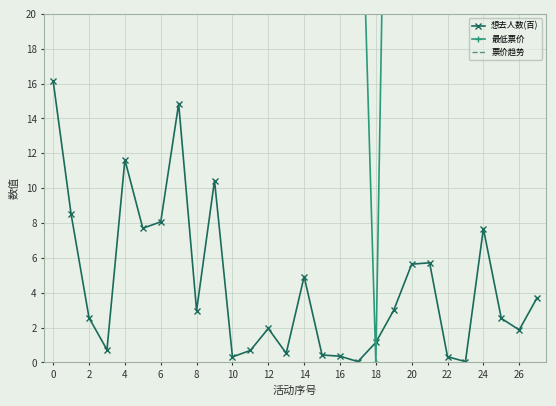

True or false: 想去人数(百) has more than 2 interior local peaks.

True